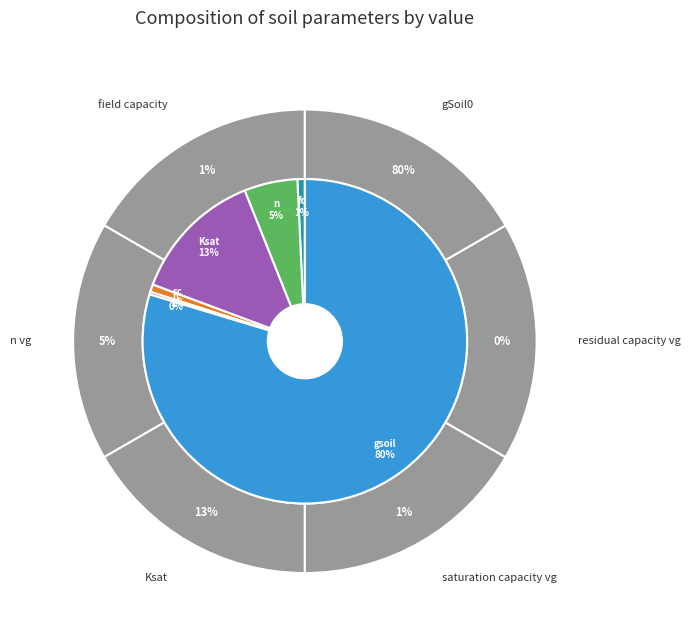

The gSoil0 slice represents 80% of the pie. True or false?

True